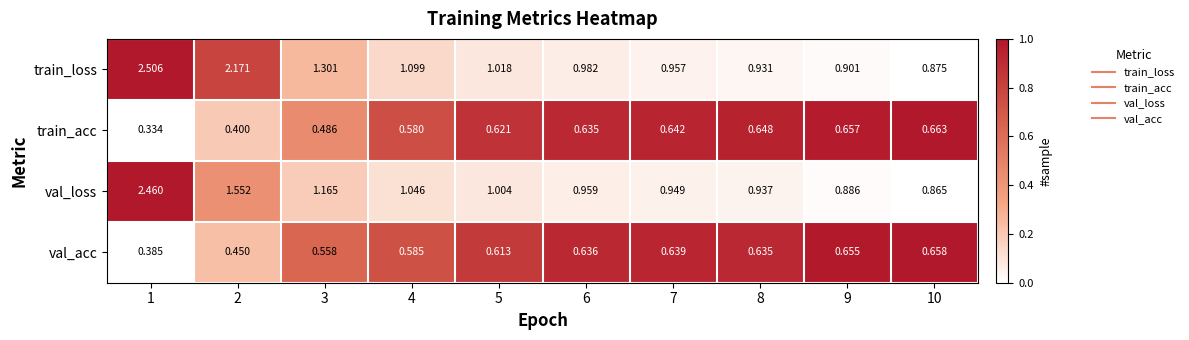

Rank the series at 7 from highest to lowest value.

train_loss, val_loss, train_acc, val_acc